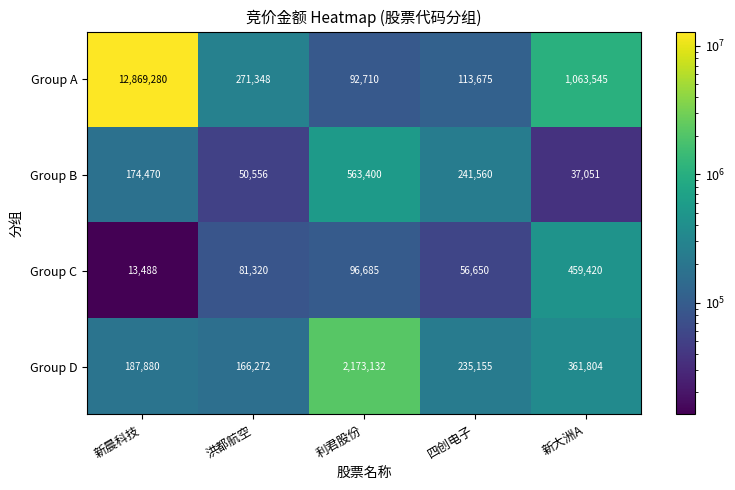

Which series has the widest spread of values?

Group A